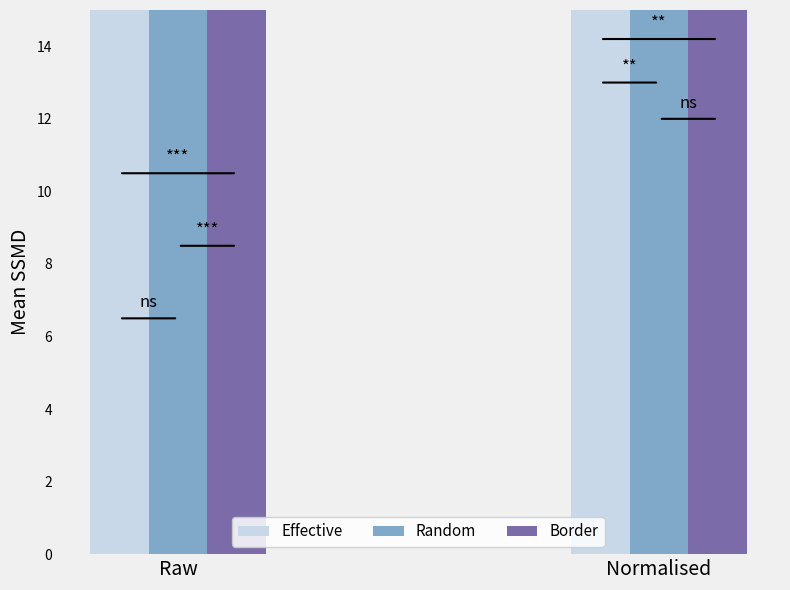

At which label is Random closest to 98?

Raw